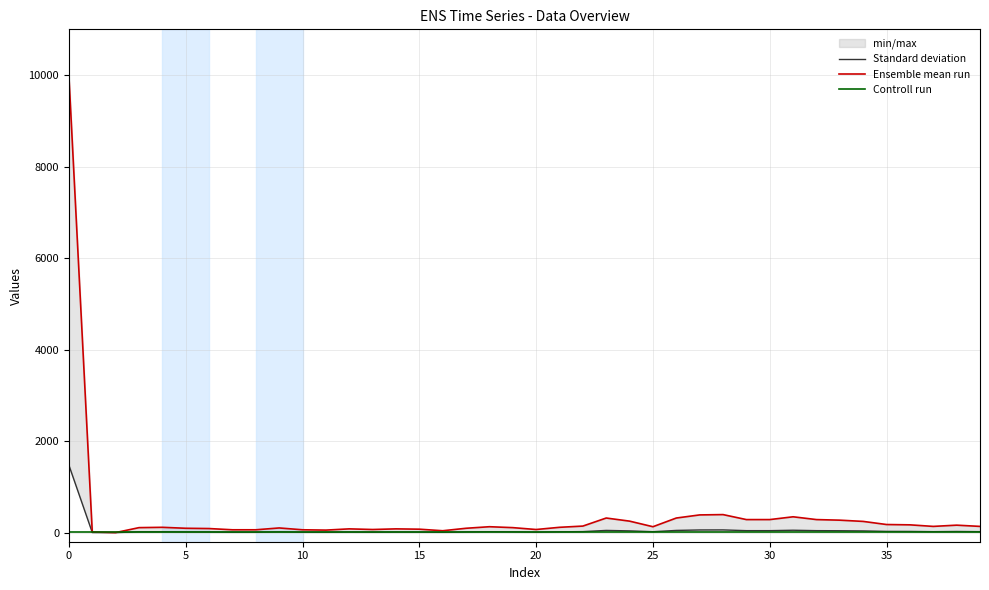

In Standard deviation, how many points are higher than both neighbors (excluding endpoints)?

9